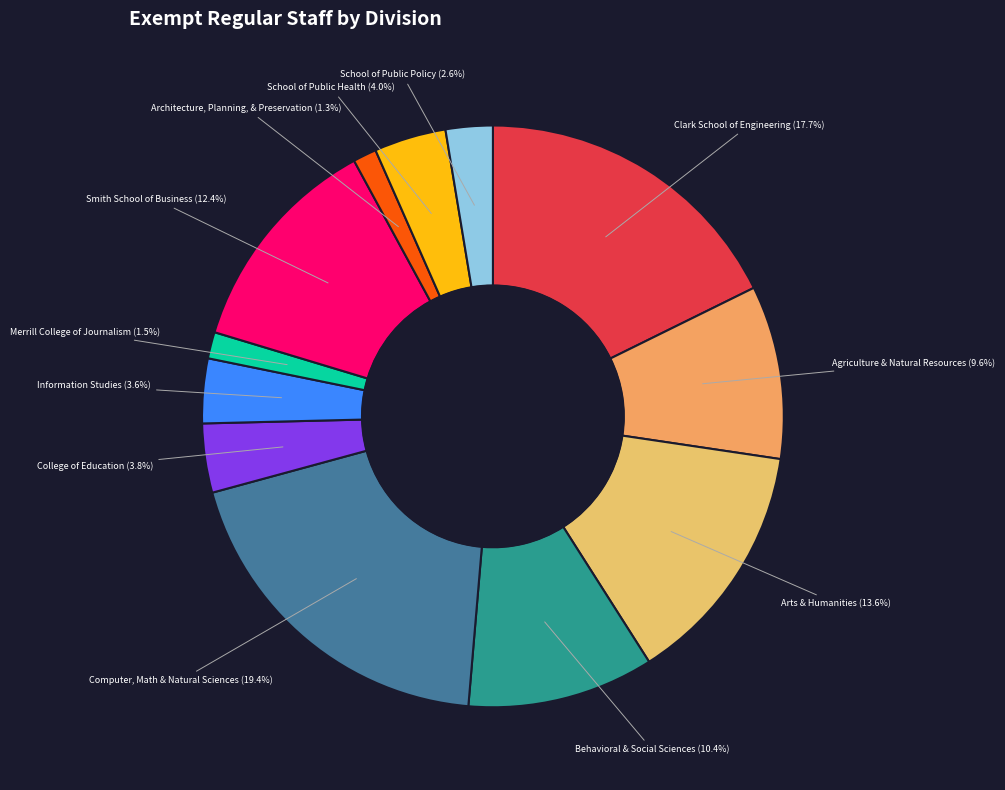

Is there any slice that represents more than half of the pie?

No